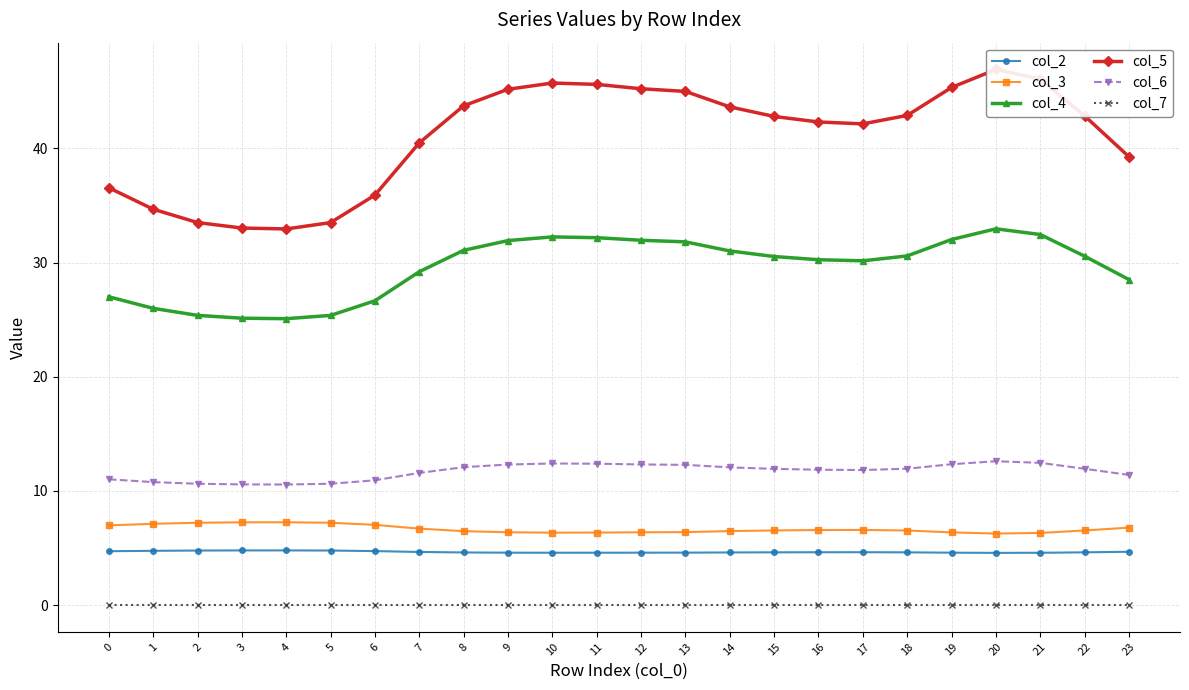

At 1, list the series in order from smallest to largest.

col_7, col_2, col_3, col_6, col_4, col_5